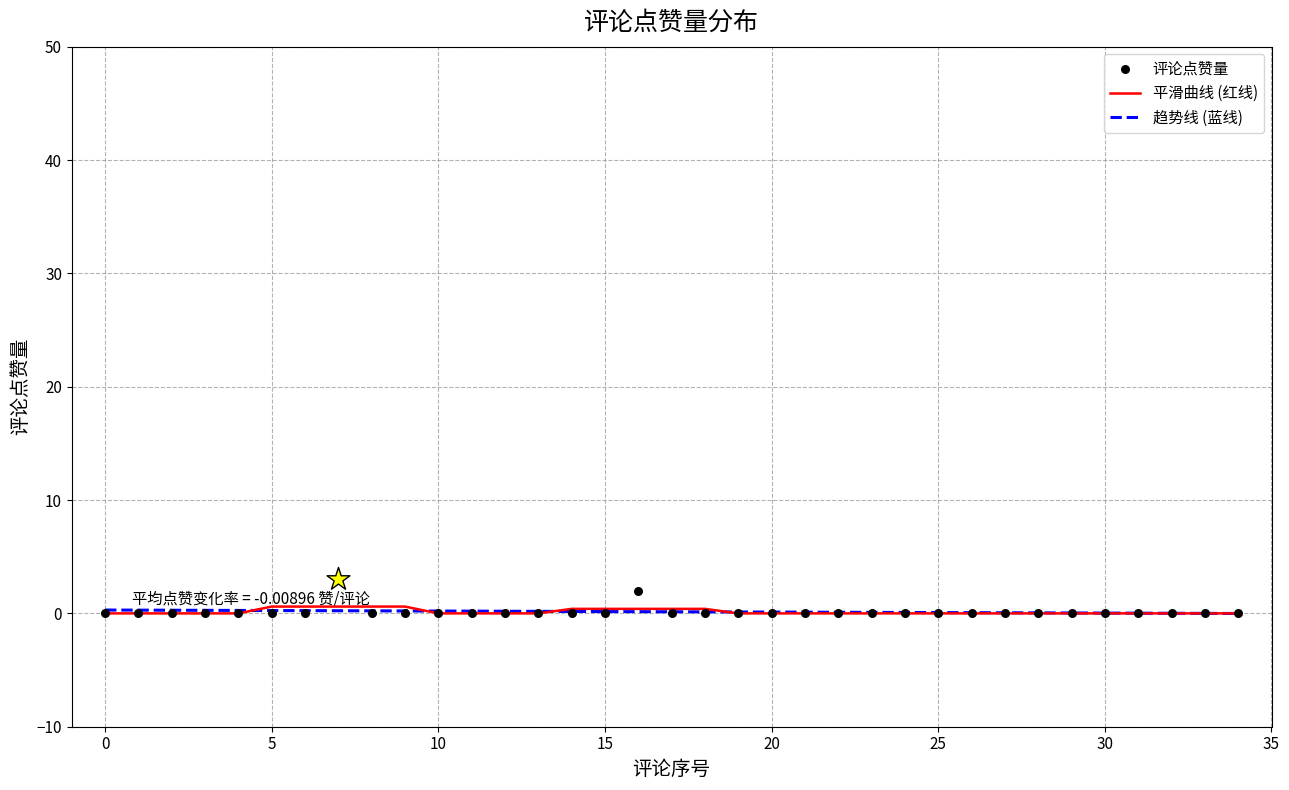

Which series contains the lowest Y value?

趋势线 (蓝线)